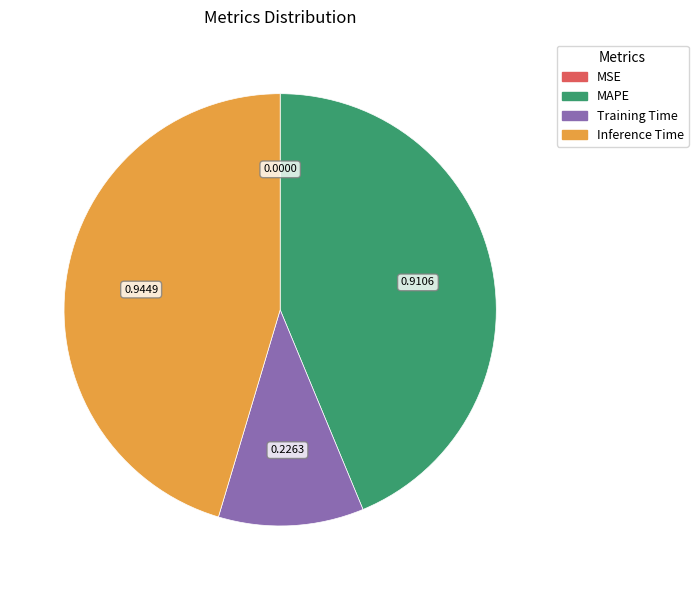

Is there a majority slice in this chart?

No